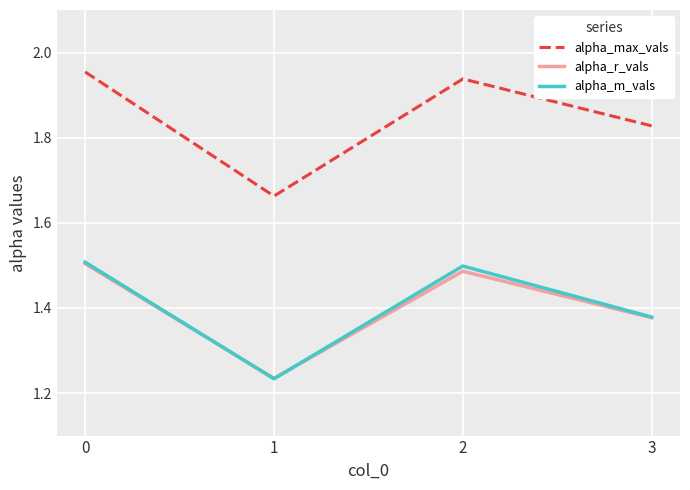

The value of alpha_r_vals at 2 is 1.9. True or false?

False